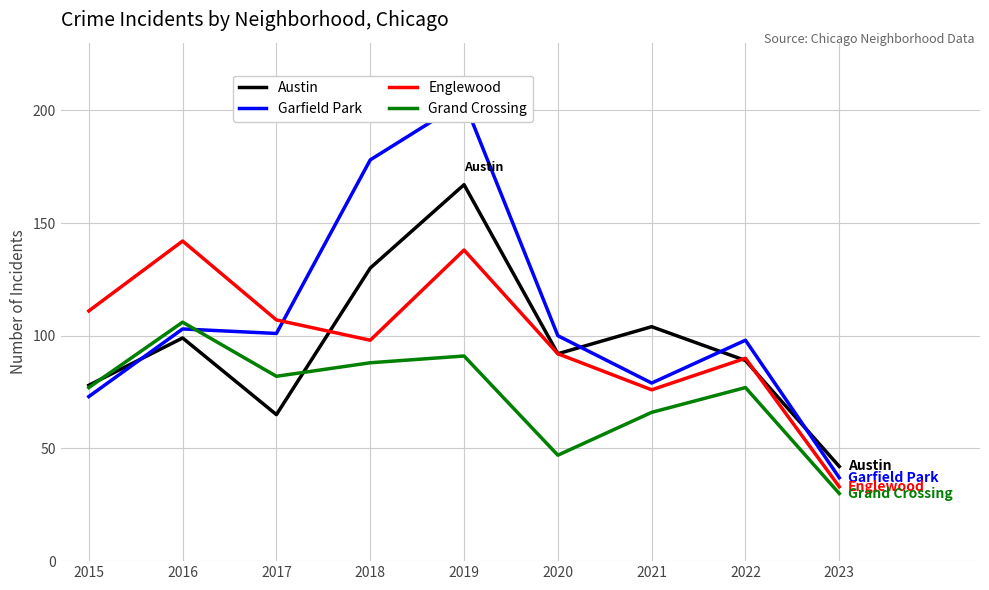

Rank the categories by Garfield Park value from lowest to highest.

2023, 2015, 2021, 2022, 2020, 2017, 2016, 2018, 2019